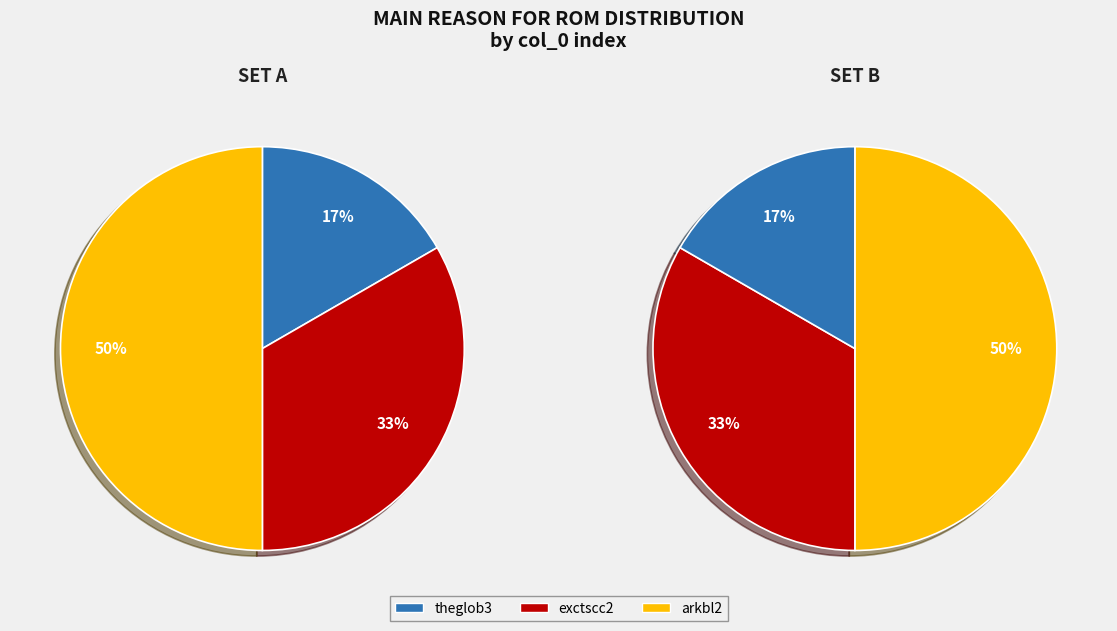

Is it true that exctscc2 is 25% of the pie?

False